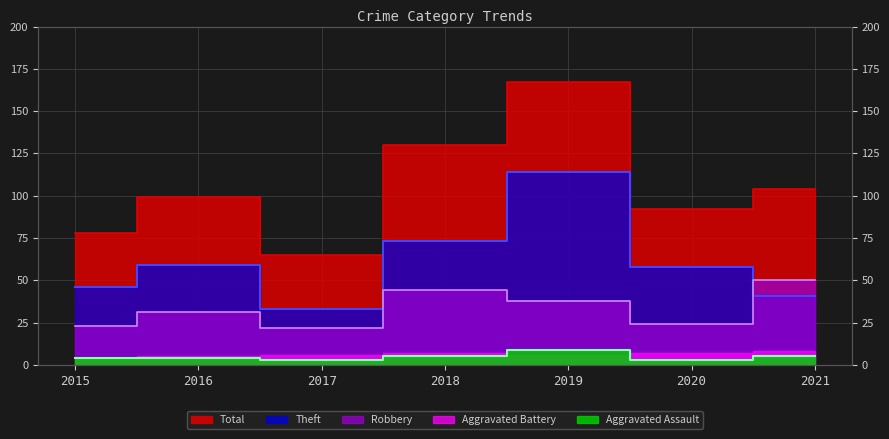

Between 2017 and 2021, which series saw the biggest shift?

Total